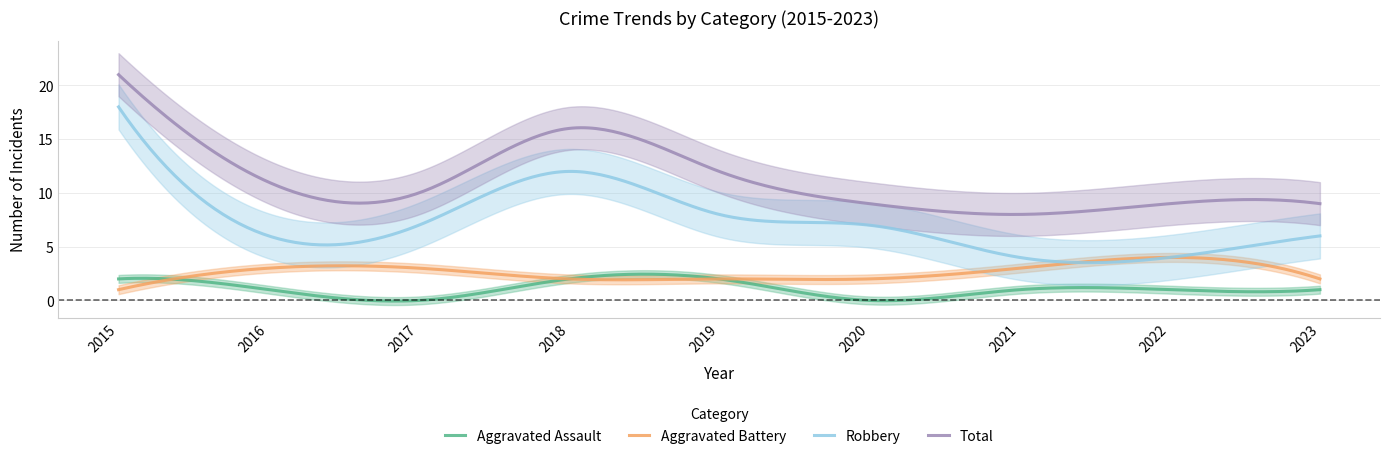

True or false: Aggravated Assault and Total intersect in this chart.

False